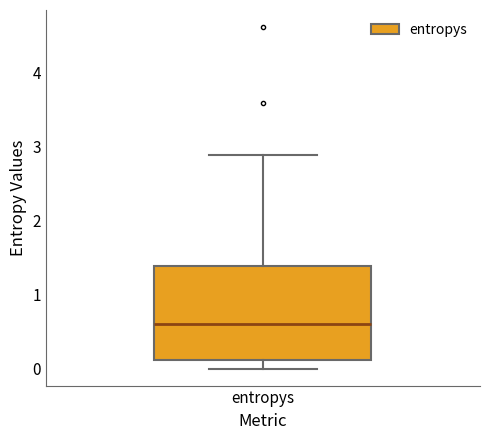

Read this box plot against the y-axis: the position of the median line, the range covered by the box, and the ends of both whiskers. The values are not printed on the chart, so give them approximately, as read against the axis.

median 0.6, box 0.1 to 1.4, whiskers 0.0 to 2.9